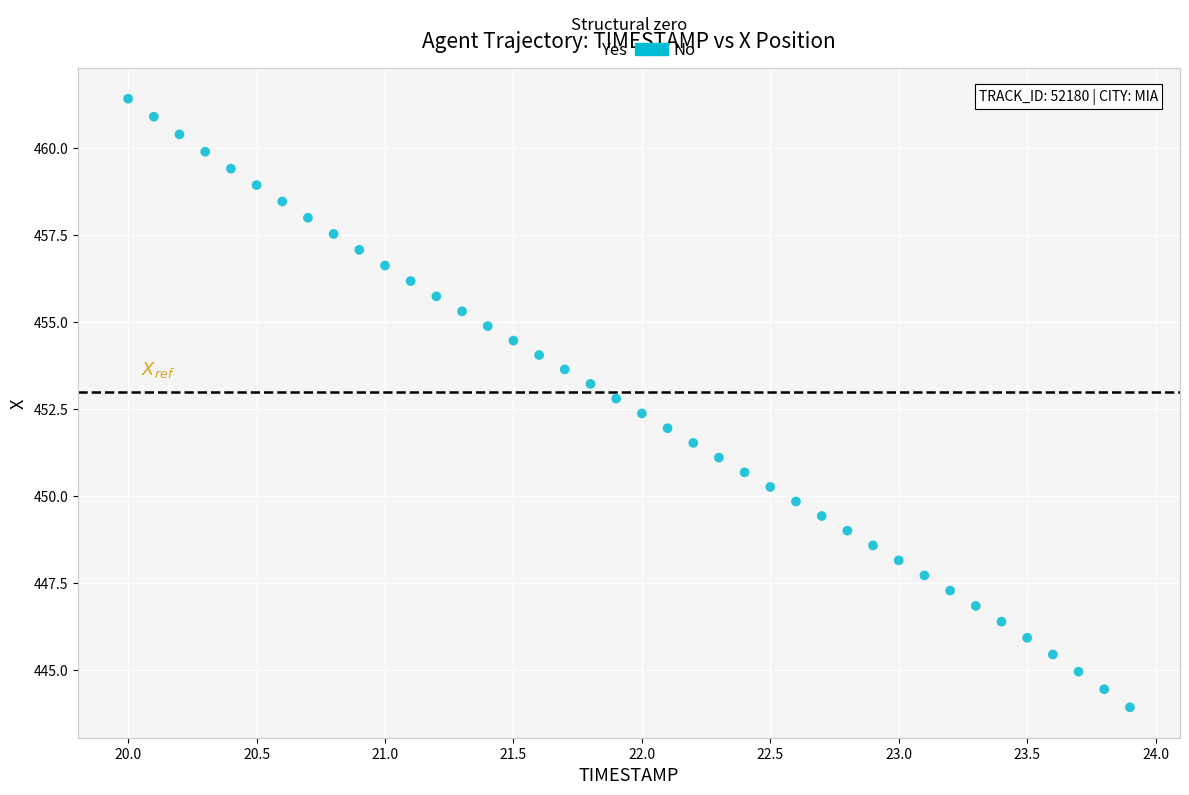

What is the range of Y values (max minus min)?

17.5